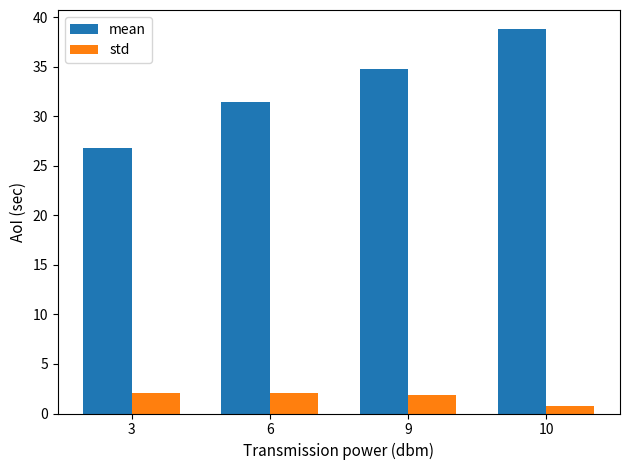

List the labels in order of mean value, smallest first.

3, 6, 9, 10